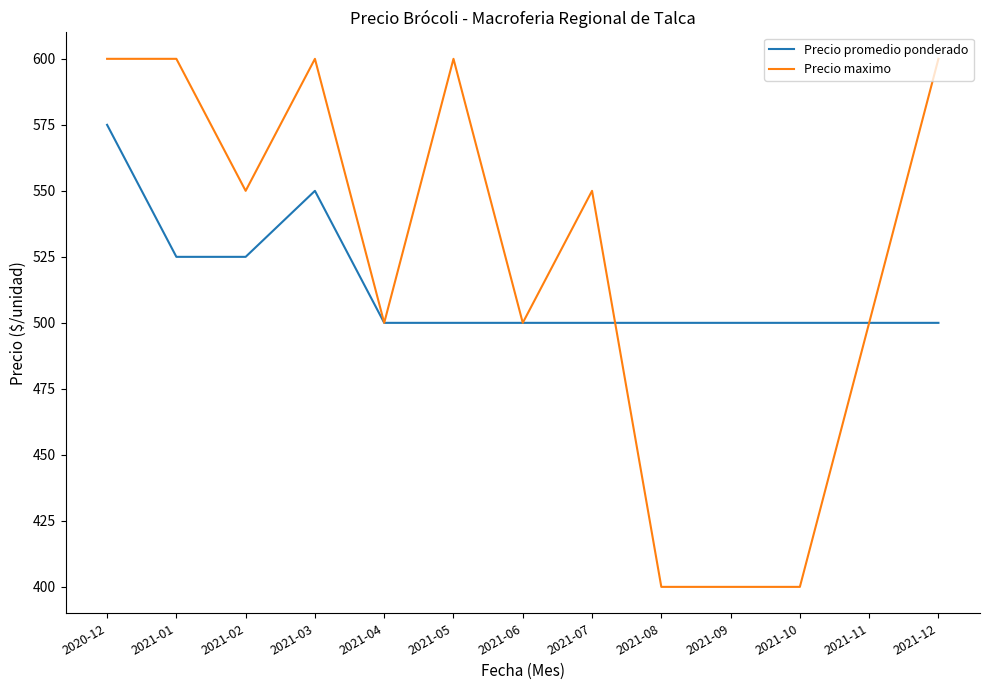

What is the smallest value displayed?

400